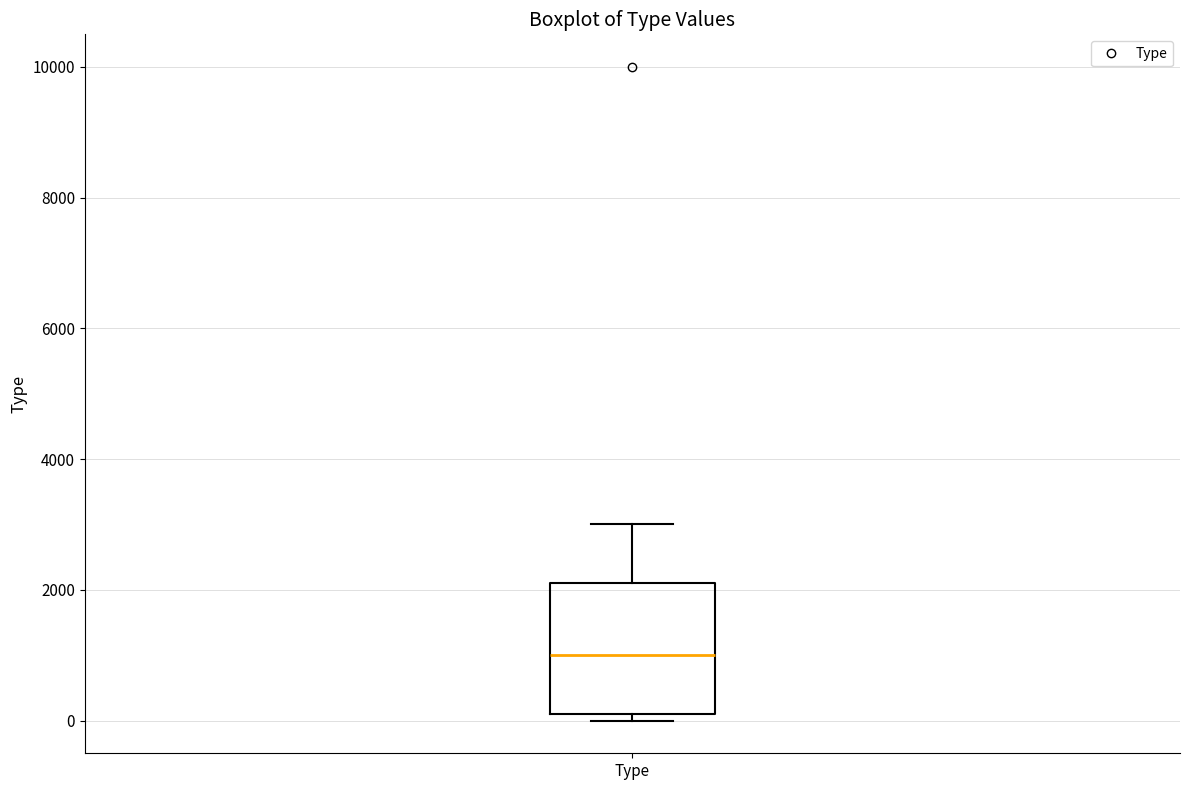

Where does the upper whisker of the box for Type end on the y-axis? The values are not printed on the chart, so give them approximately, as read against the axis.

3000